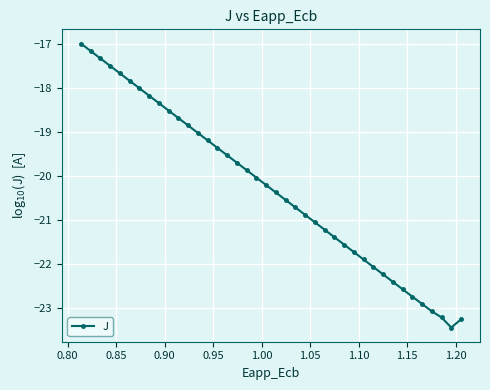

What is the average value?

-20.3